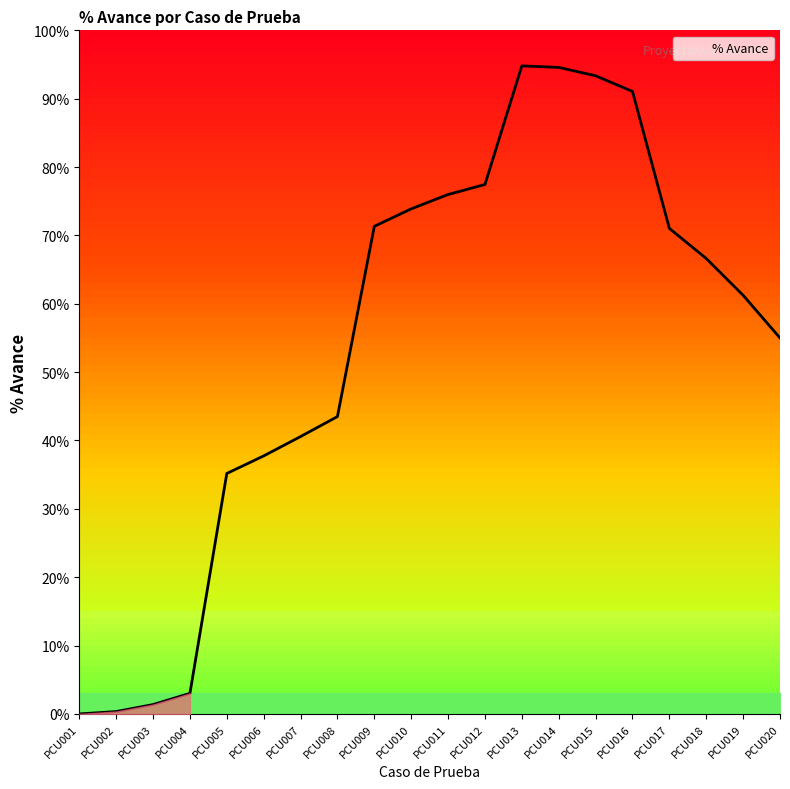

At which category does the chart reach its peak across all series?

PCU013